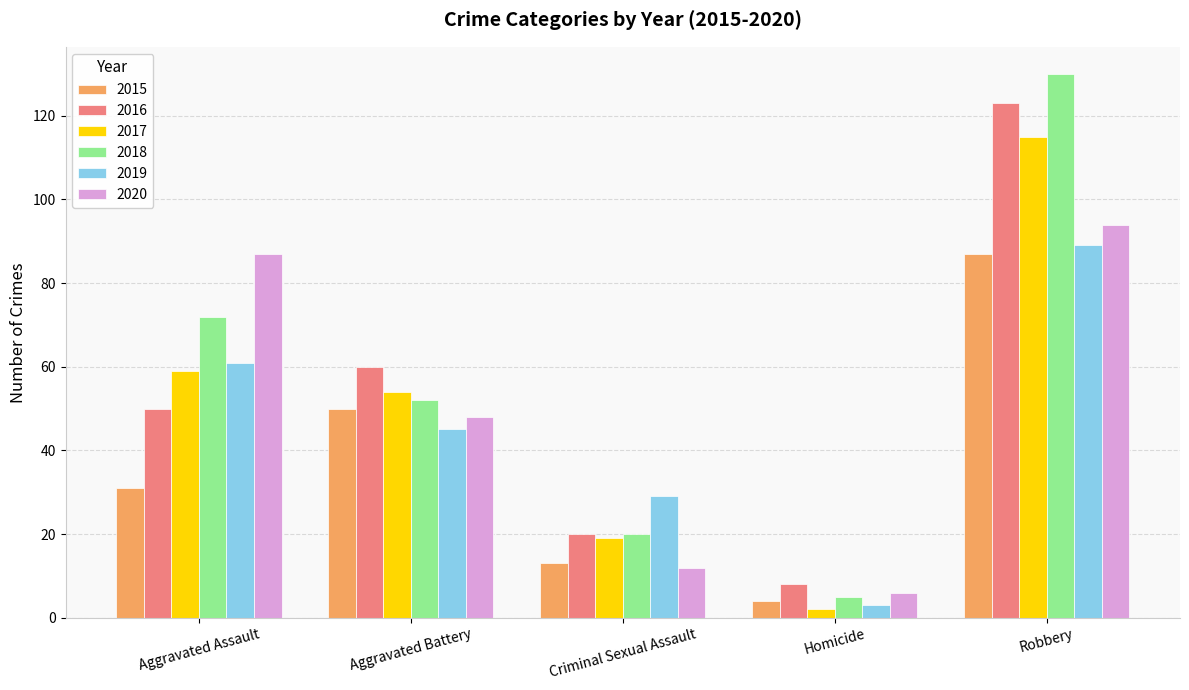

Is it true that 2020 equals 29 at Robbery?

False